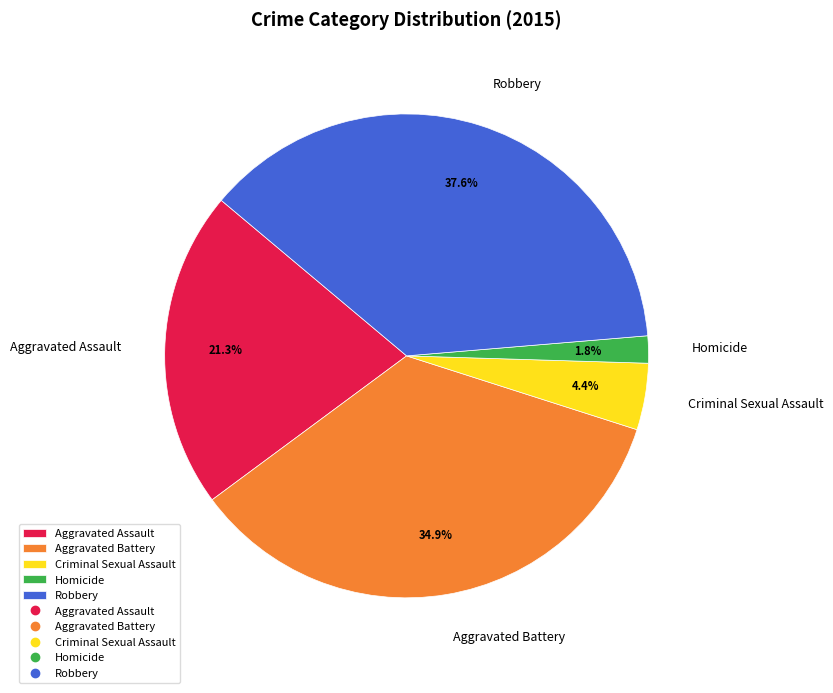

To the nearest percent, what is the combined percentage of Robbery and Aggravated Assault?

59%